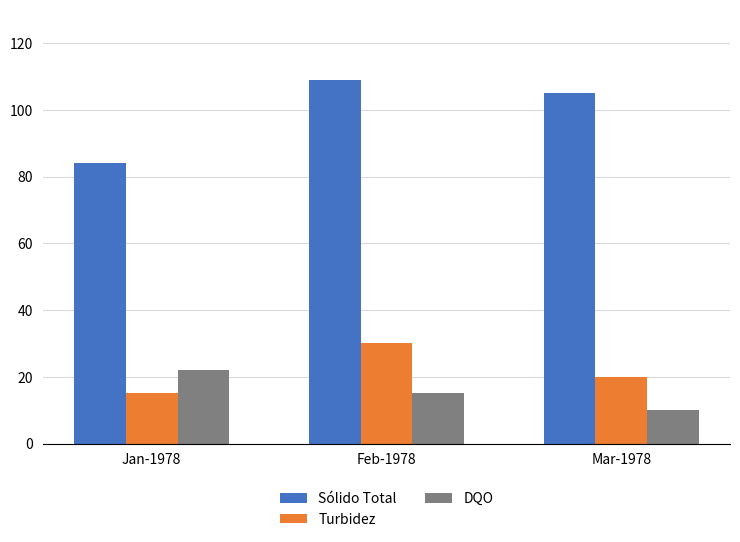

What is the minimum value shown in the chart?

10